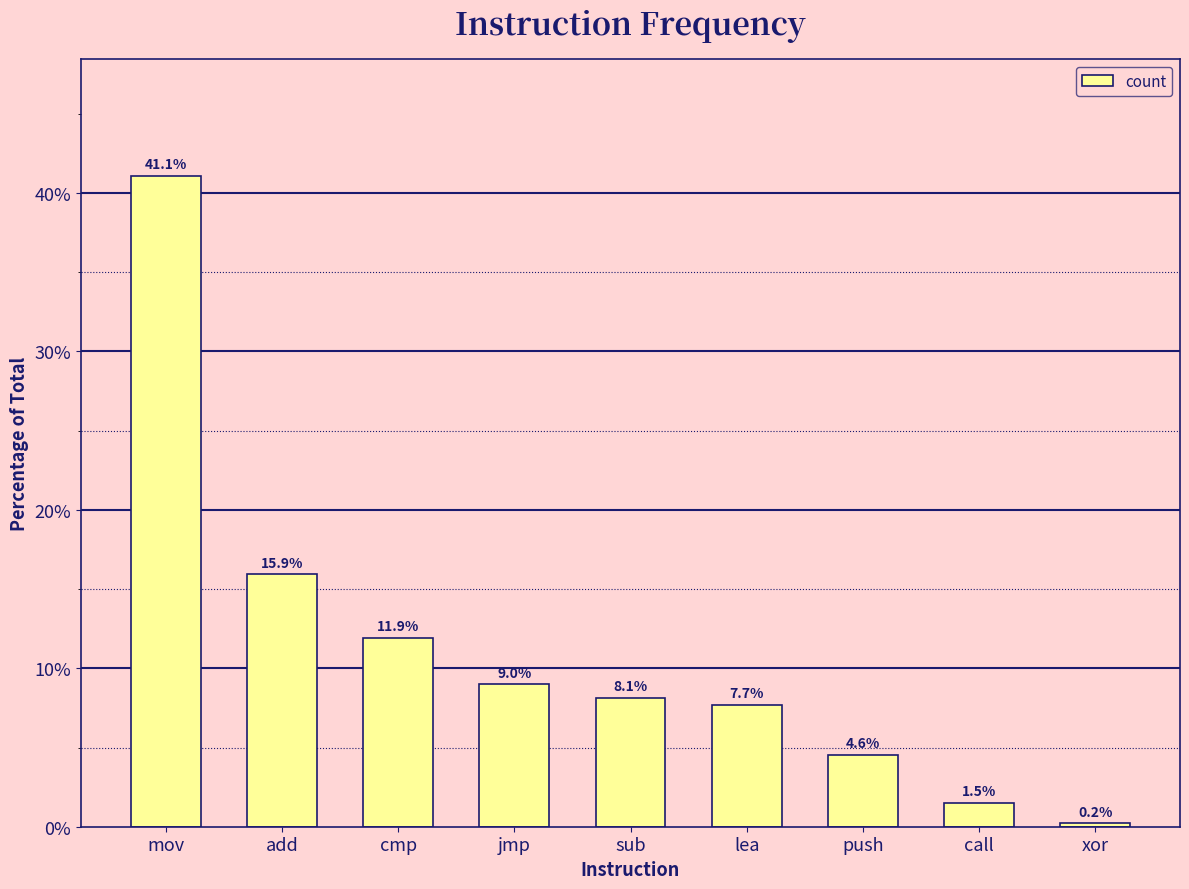

What is the ratio of the value at cmp to the value at sub?

1.5